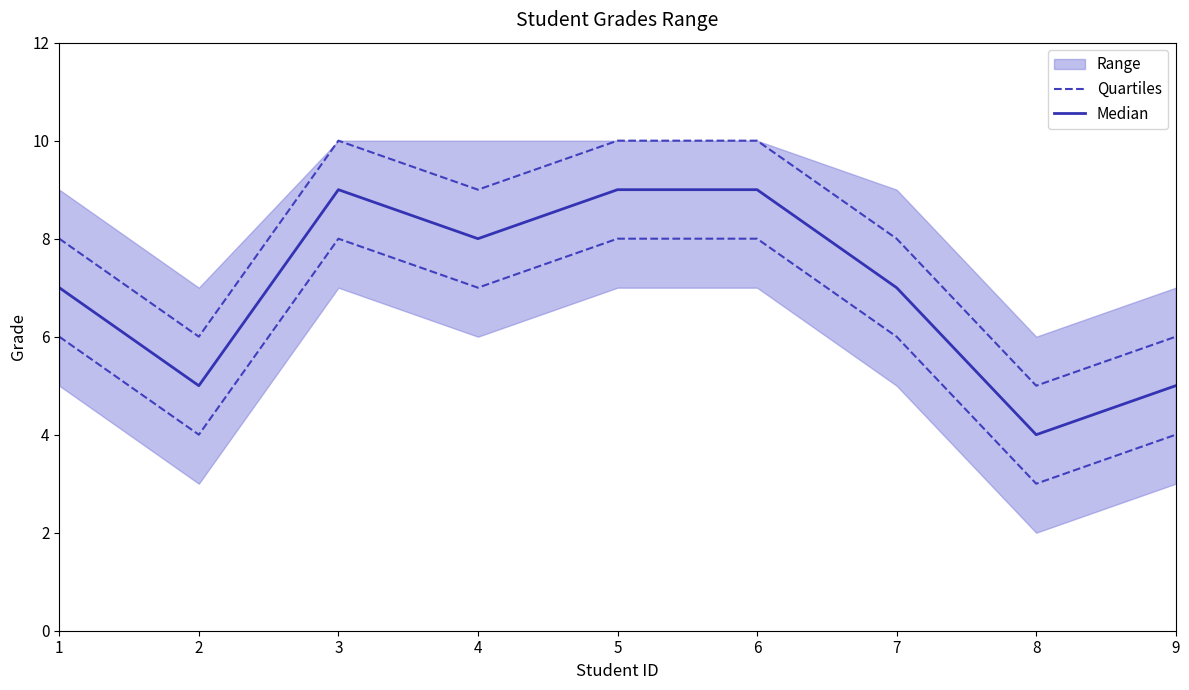

Reading left to right, extract all data points from this chart.

Quartiles: 1=6	2=4	3=8	4=7	5=8	6=8	7=6	8=3	9=4
Median: 1=7	2=5	3=9	4=8	5=9	6=9	7=7	8=4	9=5